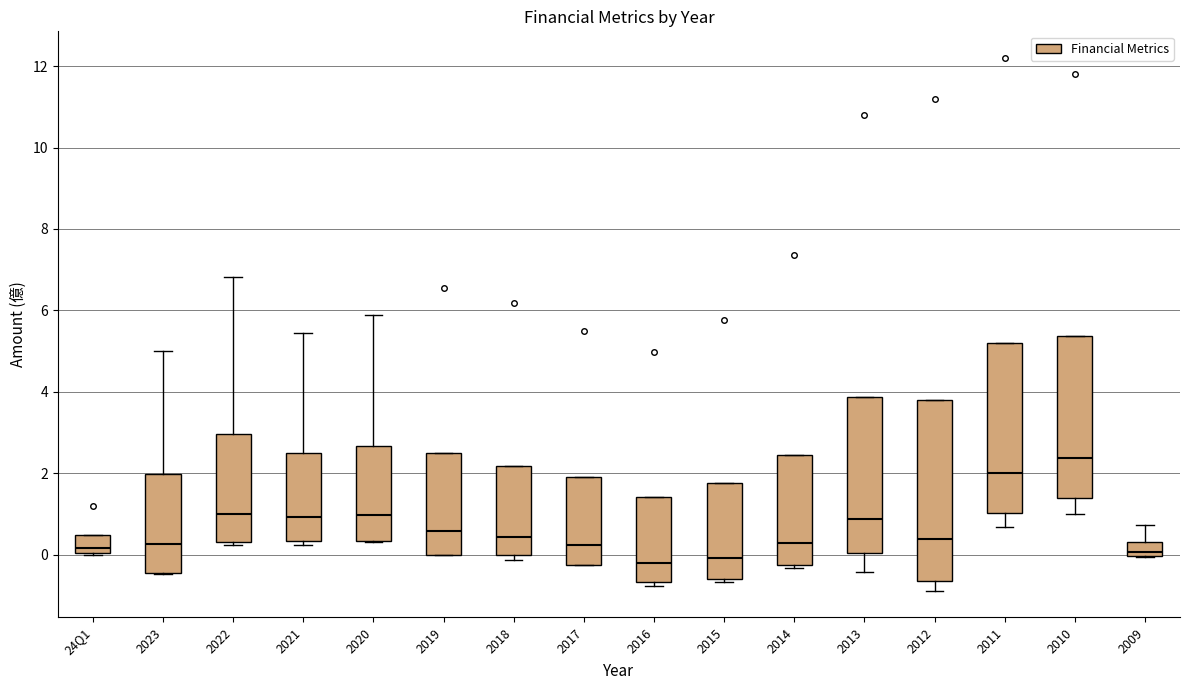

Where is the upper edge of the box for 2010 on the y-axis? The values are not printed on the chart, so give them approximately, as read against the axis.

5.4